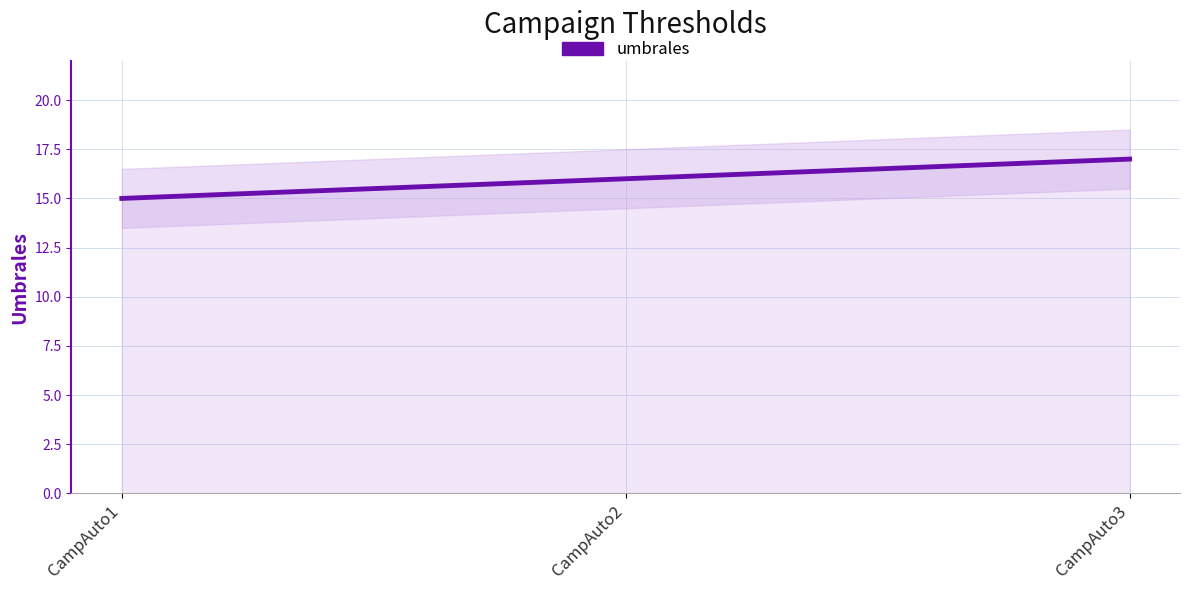

What is the value of the 1st point from the left?

15